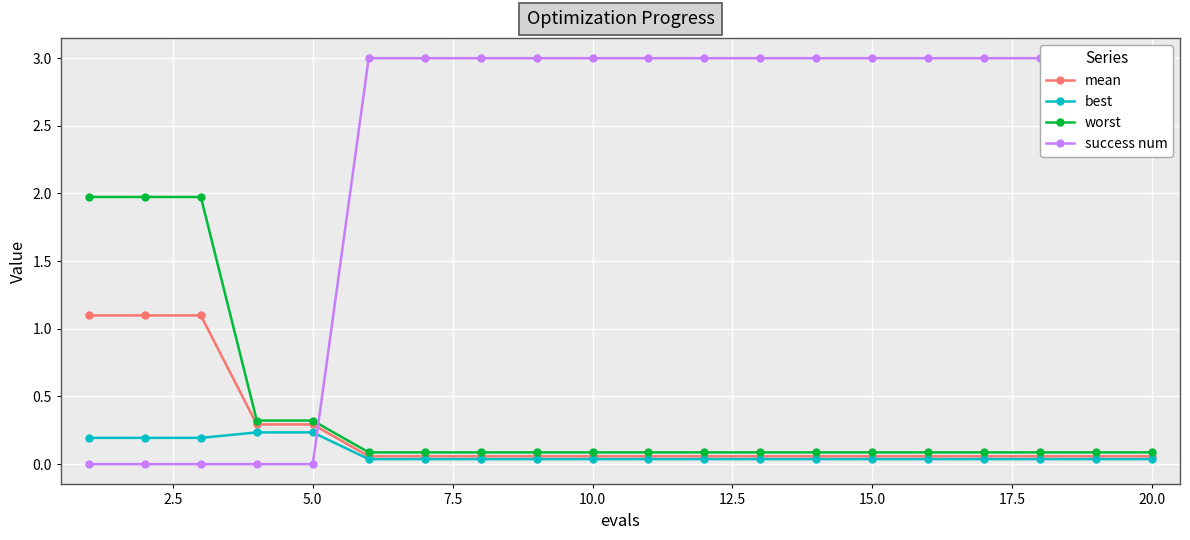

What is the value of the success num point at the 7th from the left?

3.0